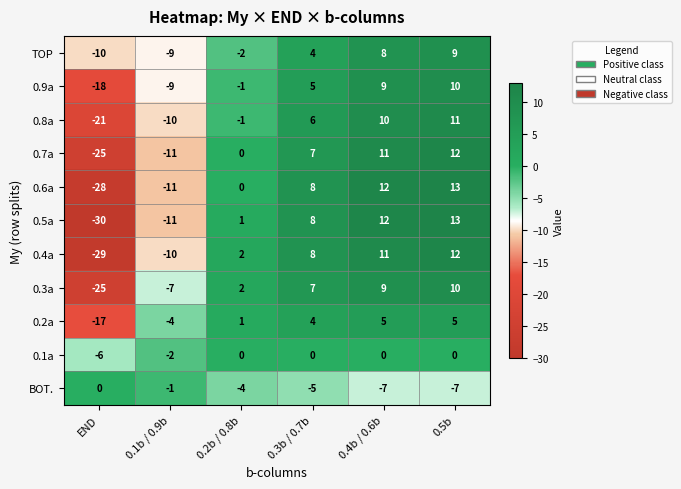

How many values in 0.9a are below zero?

3